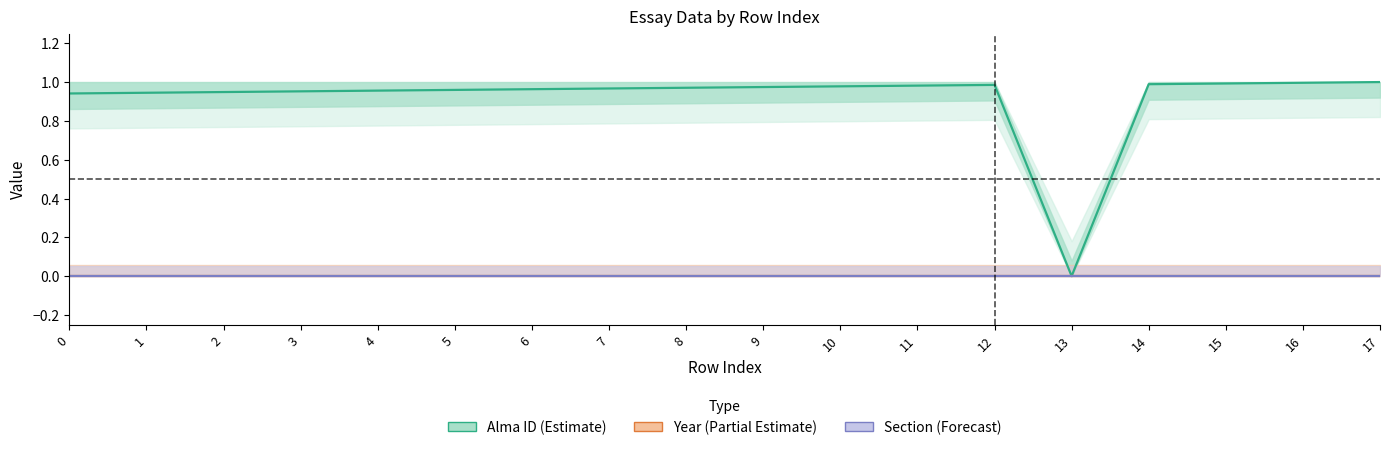

True or false: Year (Partial Estimate) has more than 0 interior local peaks.

False